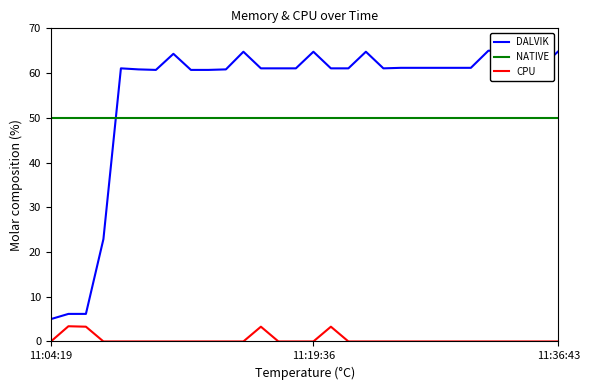

Rank the series at 19 from highest to lowest value.

DALVIK, NATIVE, CPU